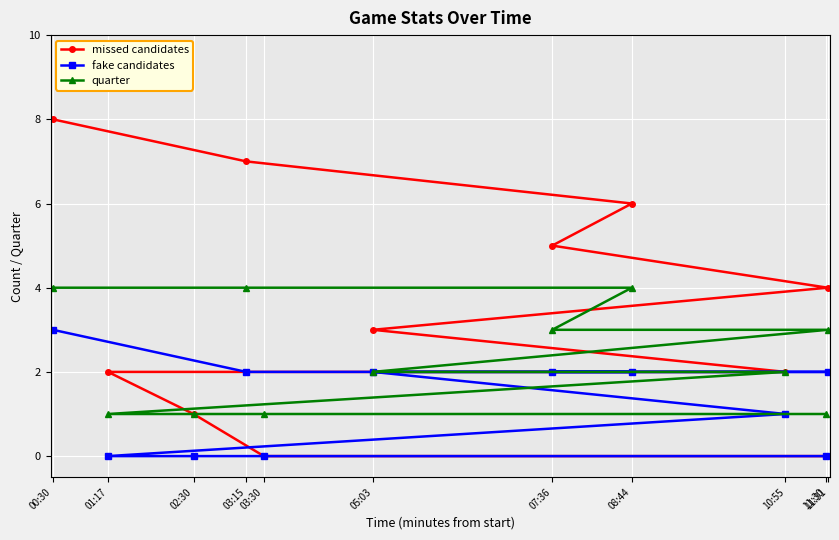

What is the difference between the maximum and second lowest values in the fake candidates series?

3